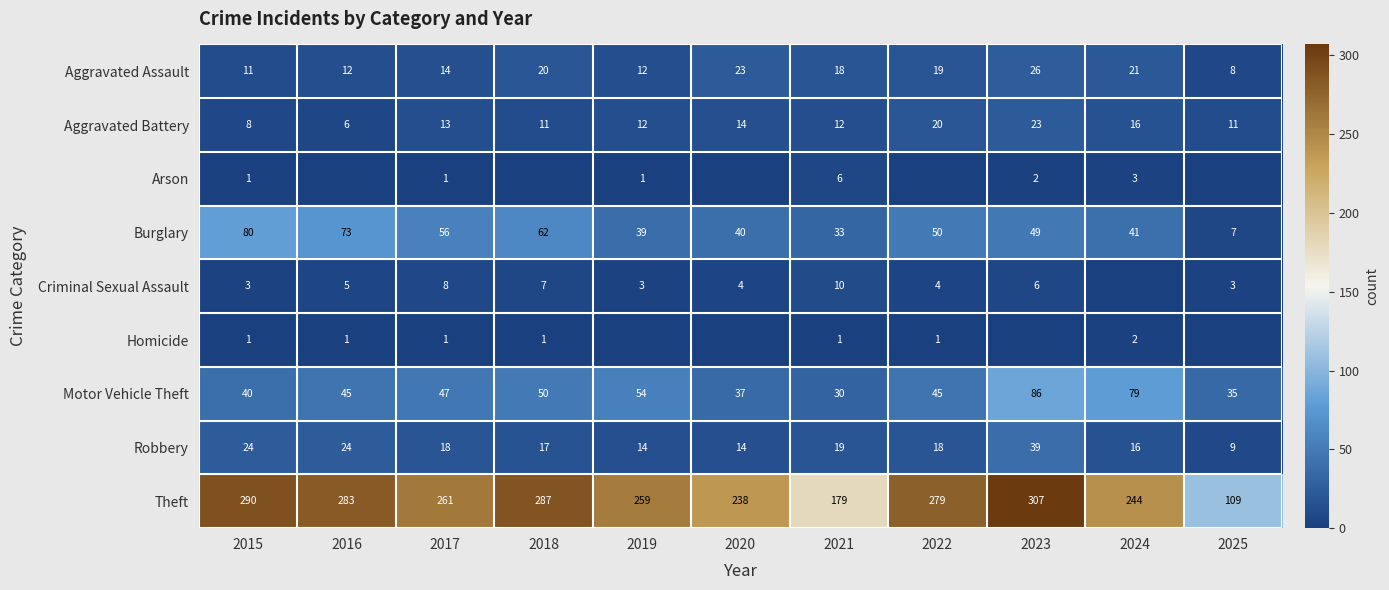

What is the total value across all series at 2016?

449